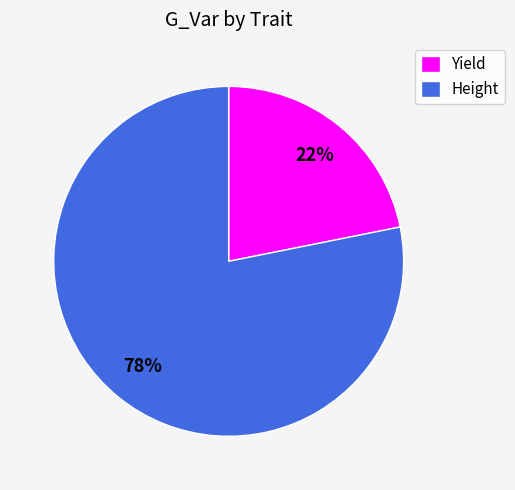

Do Height and Yield together represent more than half of the pie?

Yes